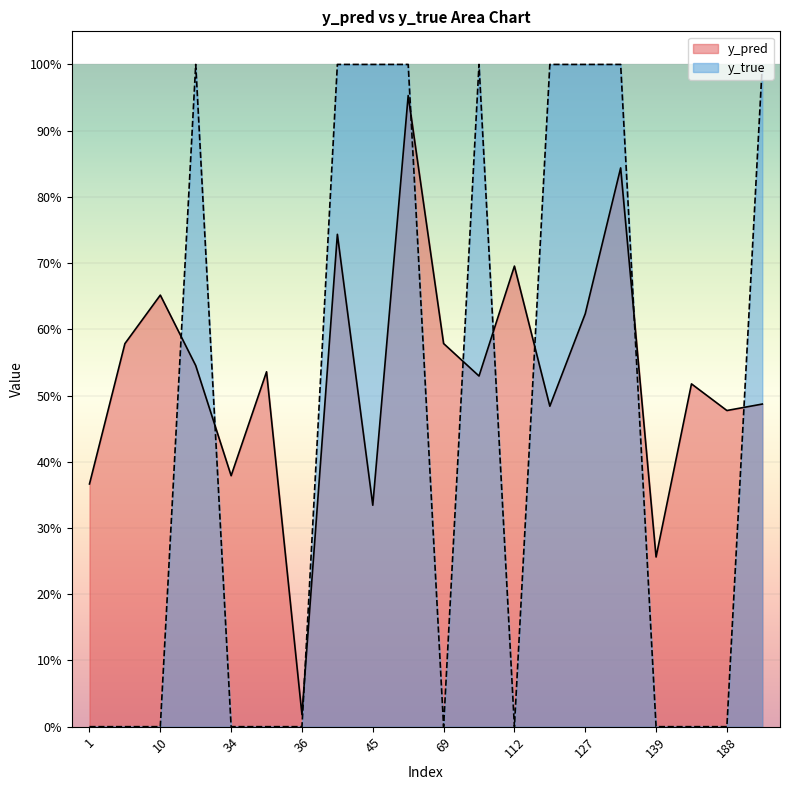

How many lines are shown in the chart?

2